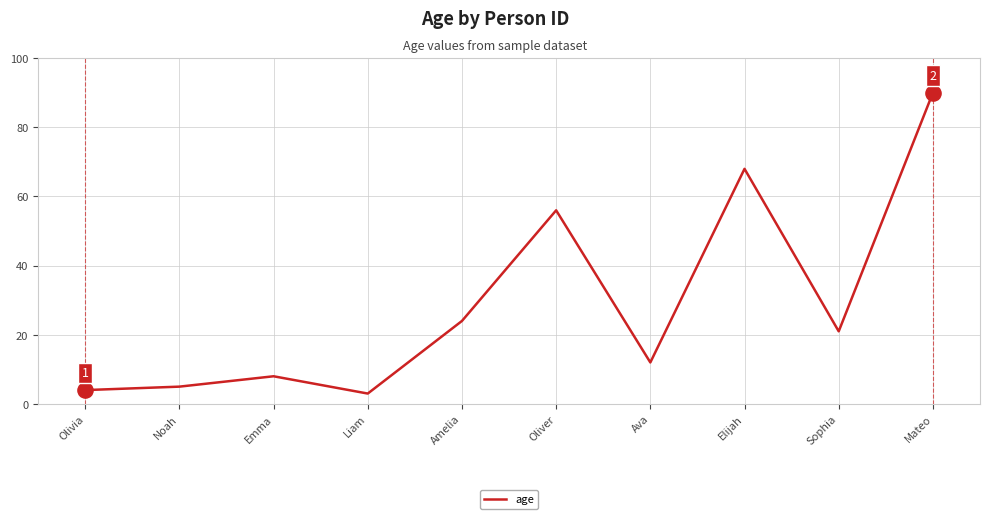

What is the change in value from Noah to Emma?

+3